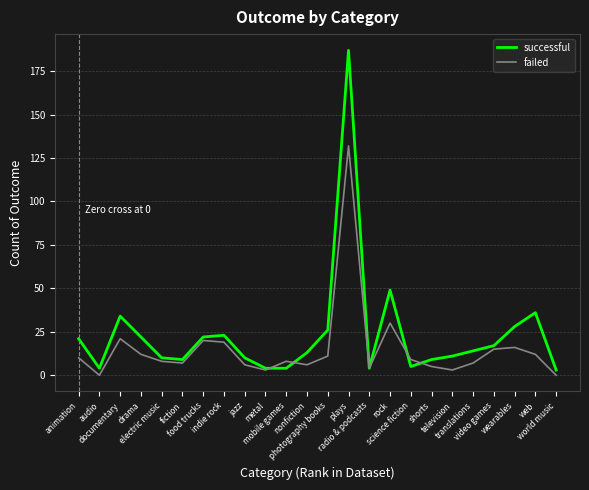

How many values in the successful series are below 14?

12